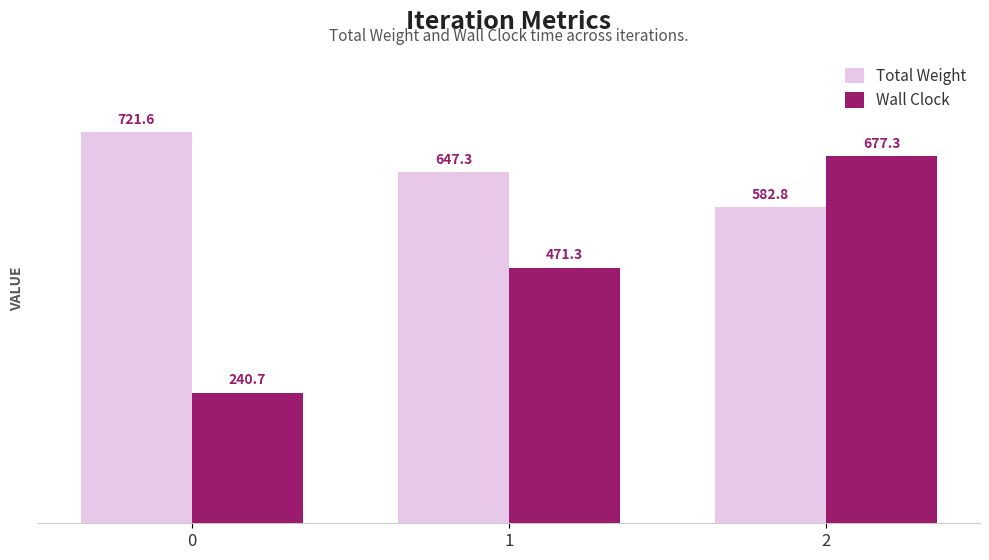

How many bars are there in total?

6